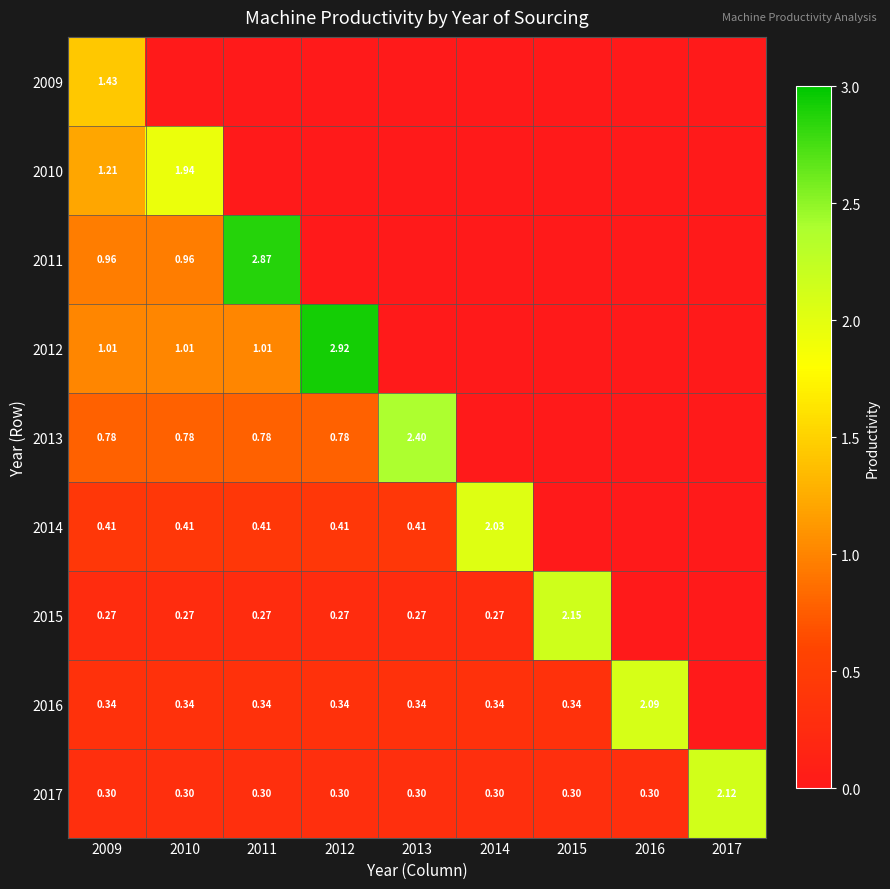

What is the total value across all series at 2016?

2.4